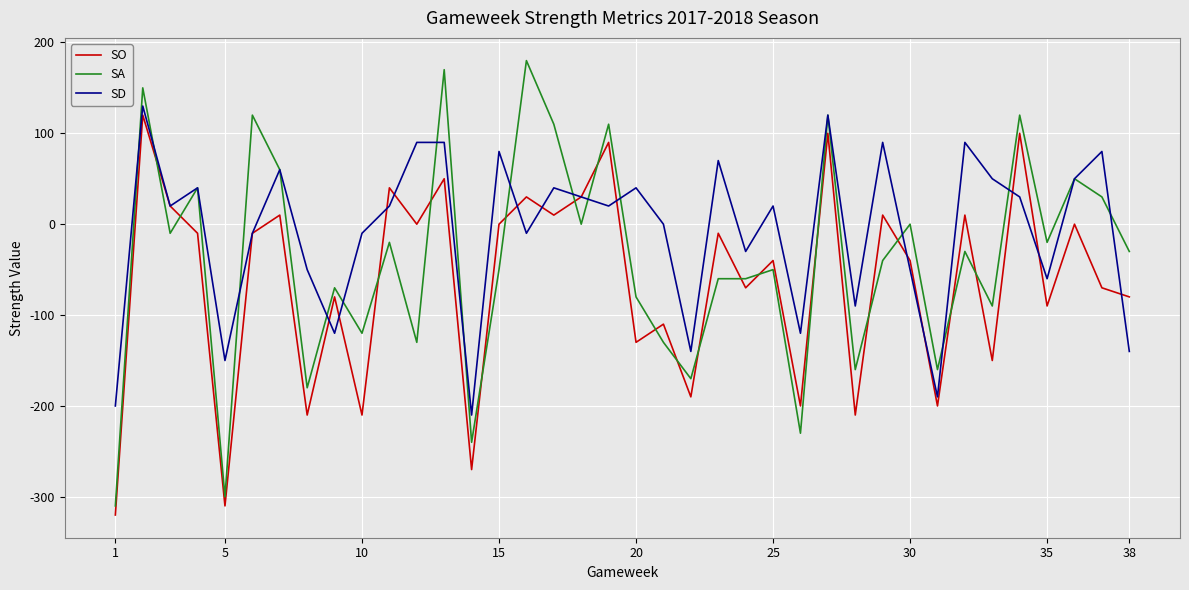

True or false: SO and SA cross at least once.

True